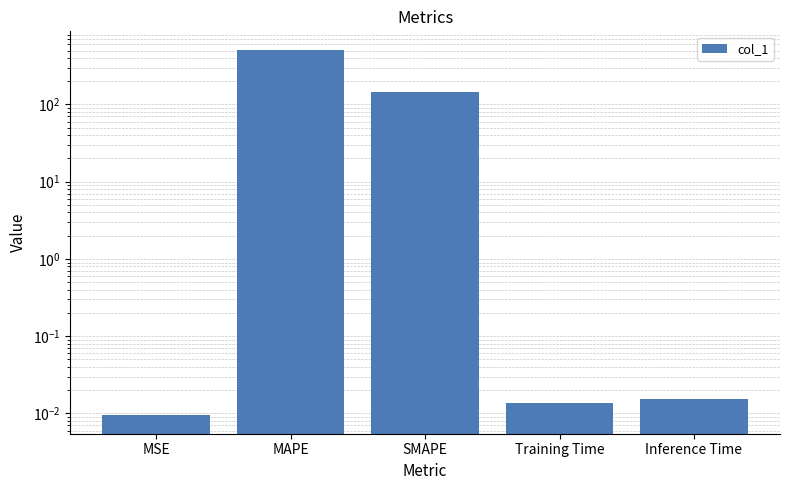

Is it true that the value at MSE is 0.0?

True